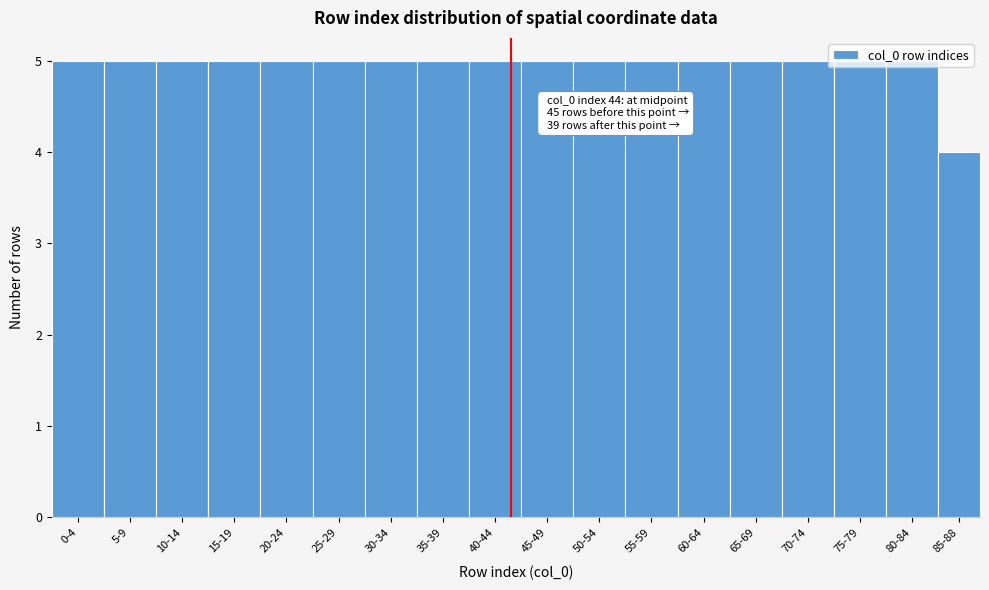

True or false: the data shows 2 at 35-39.

False